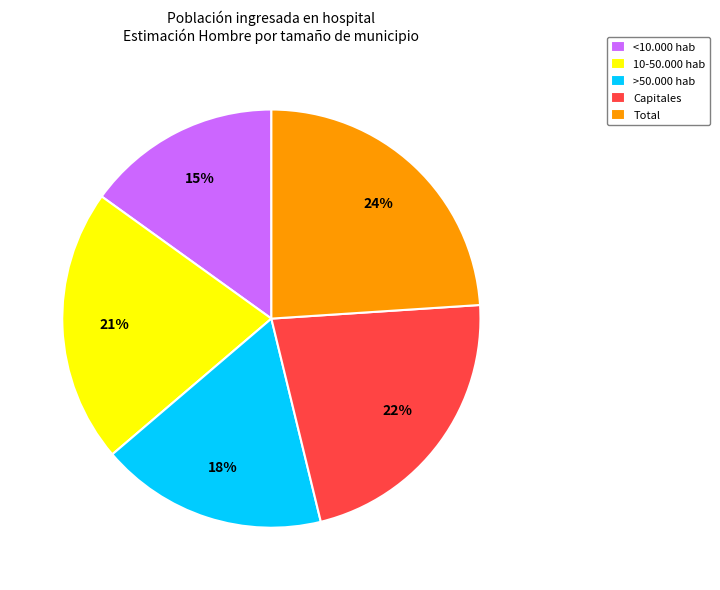

Which category has the smallest portion of the pie?

<10.000 hab